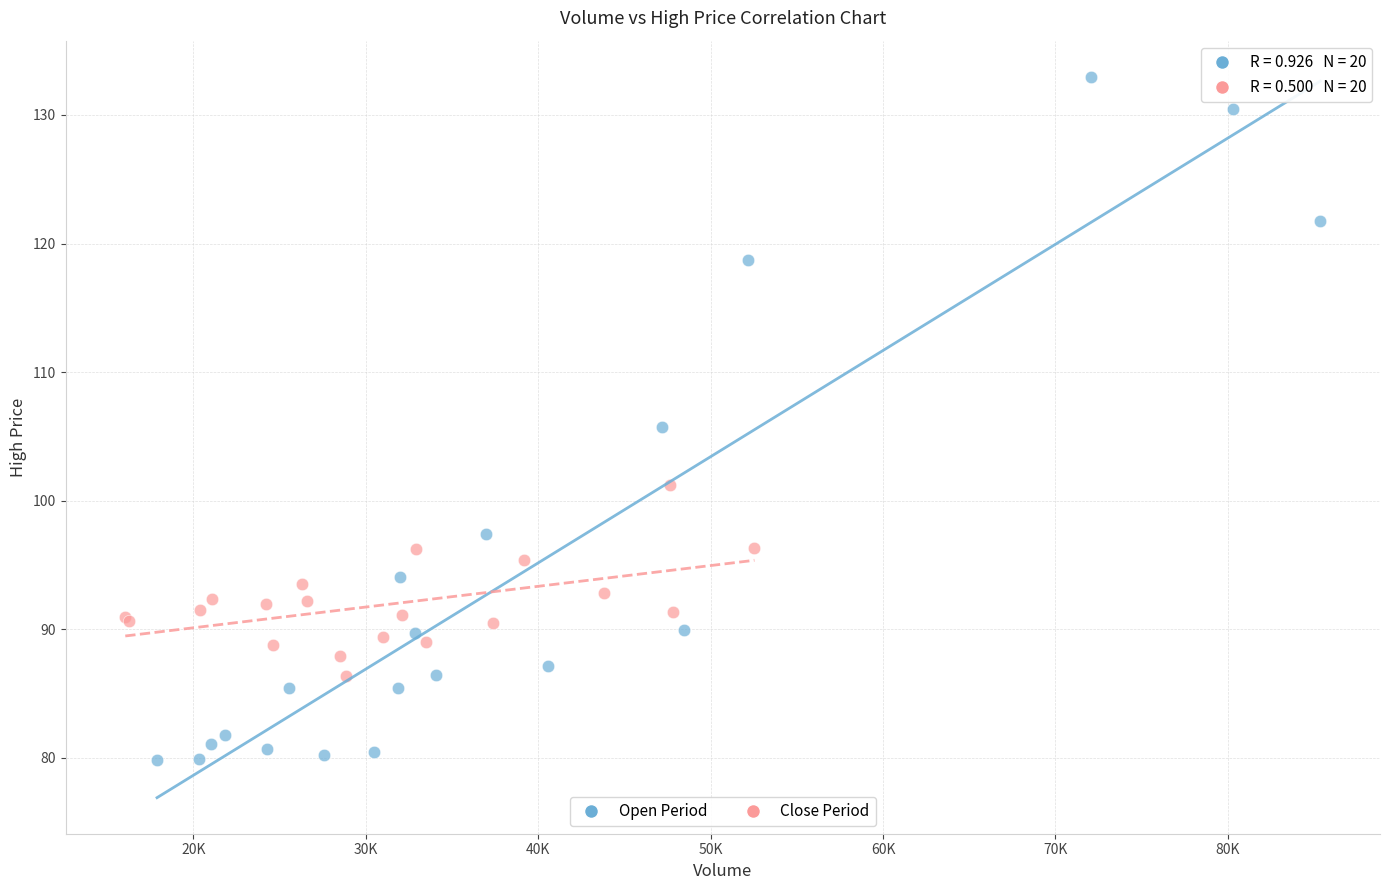

Which series reaches the minimum Y coordinate?

Open Period